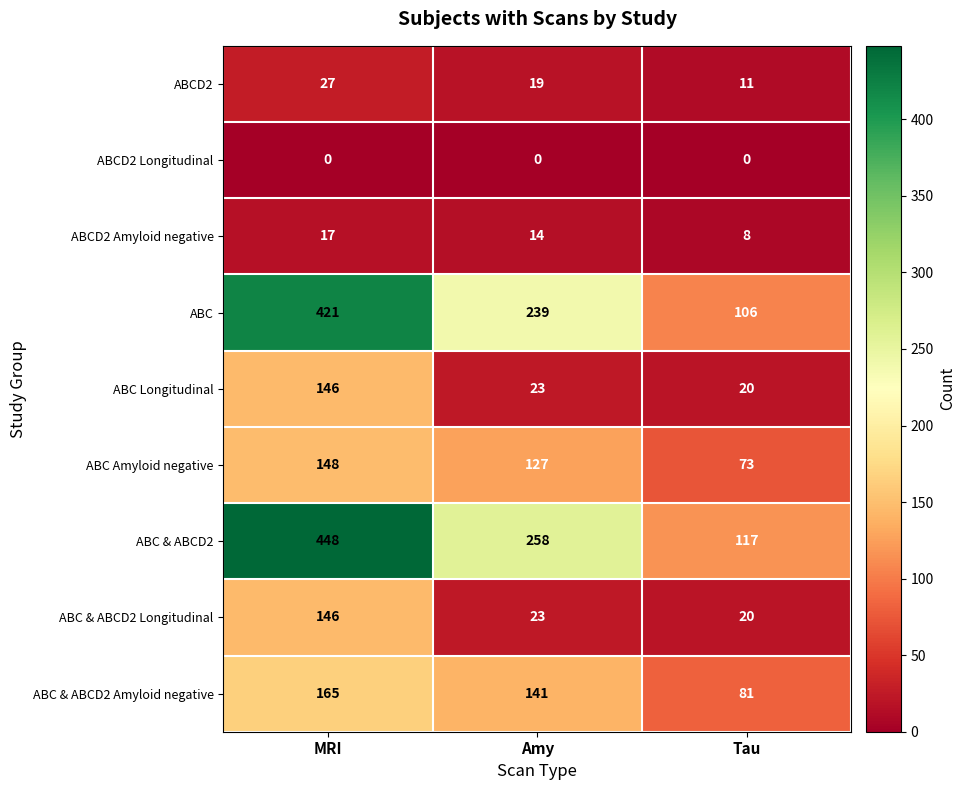

What is the spread (max minus min) of values at MRI?

448